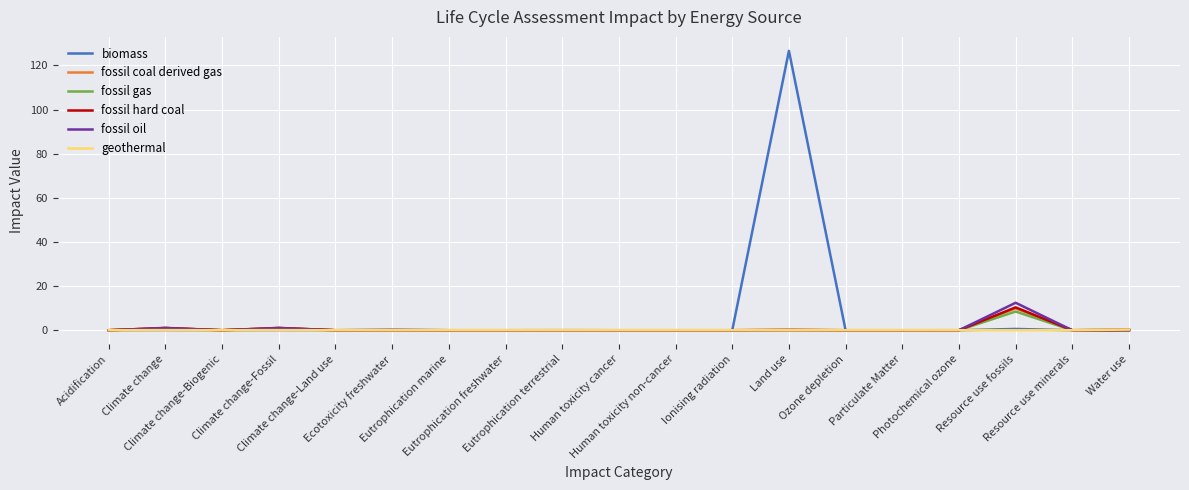

What is the spread (max minus min) of values at Land use?

126.6